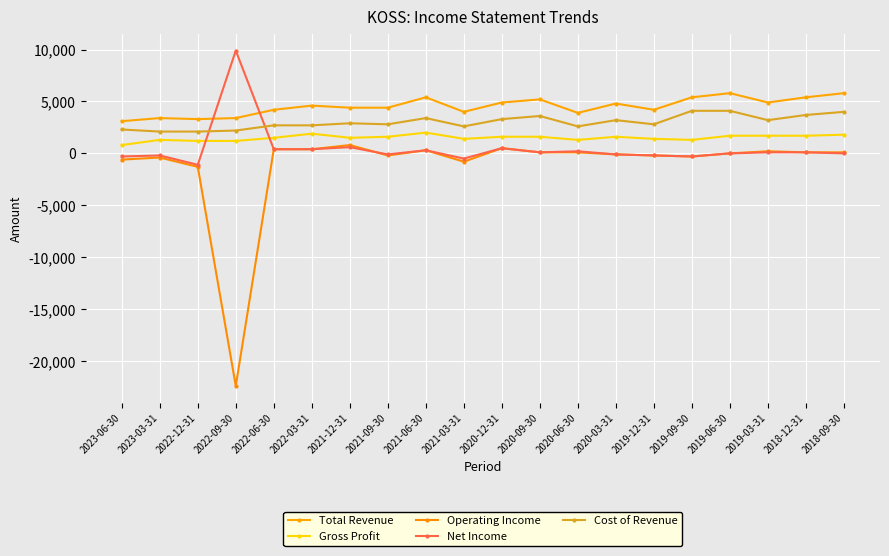

Reading left to right, list all the values displayed in this chart.

Total Revenue: 3100	3400	3300	3400	4200	4600	4400	4400	5400	4000	4900	5200	3900	4800	4200	5400	5800	4900	5400	5800
Gross Profit: 800	1300	1200	1200	1500	1900	1500	1600	2000	1400	1600	1600	1300	1600	1400	1300	1700	1700	1700	1800
Operating Income: -600	-400	-1300	-22400	400	400	800	-200	300	-800	500	100	100	-100	-200	-300	0	200	100	100
Net Income: -300	-200	-1100	9900	400	400	600	-100	300	-500	500	100	200	-100	-200	-300	0	100	100	0
Cost of Revenue: 2300	2100	2100	2200	2700	2700	2900	2800	3400	2600	3300	3600	2600	3200	2800	4100	4100	3200	3700	4000